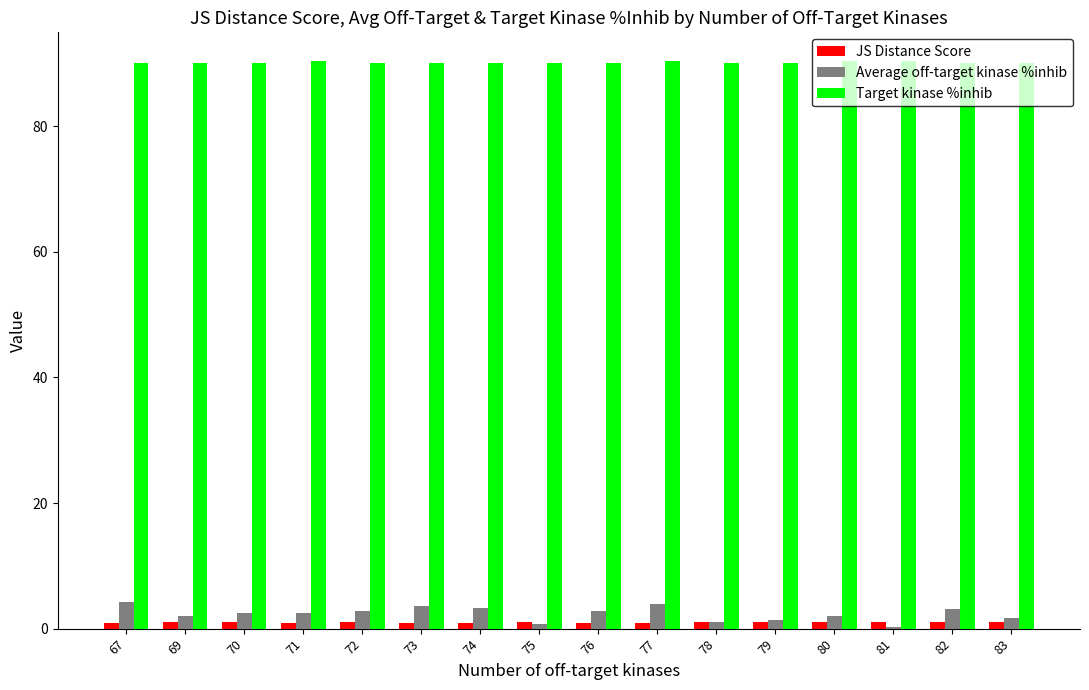

At how many categories does at least one series exceed 48?

16